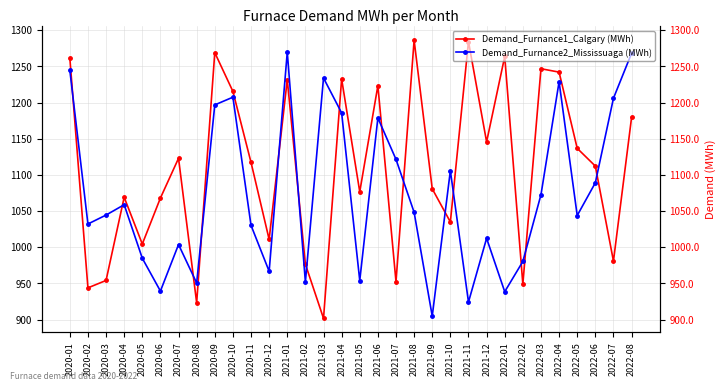

At which label does Demand_Furnance1_Calgary (MWh) first exceed 1117?

2020-01